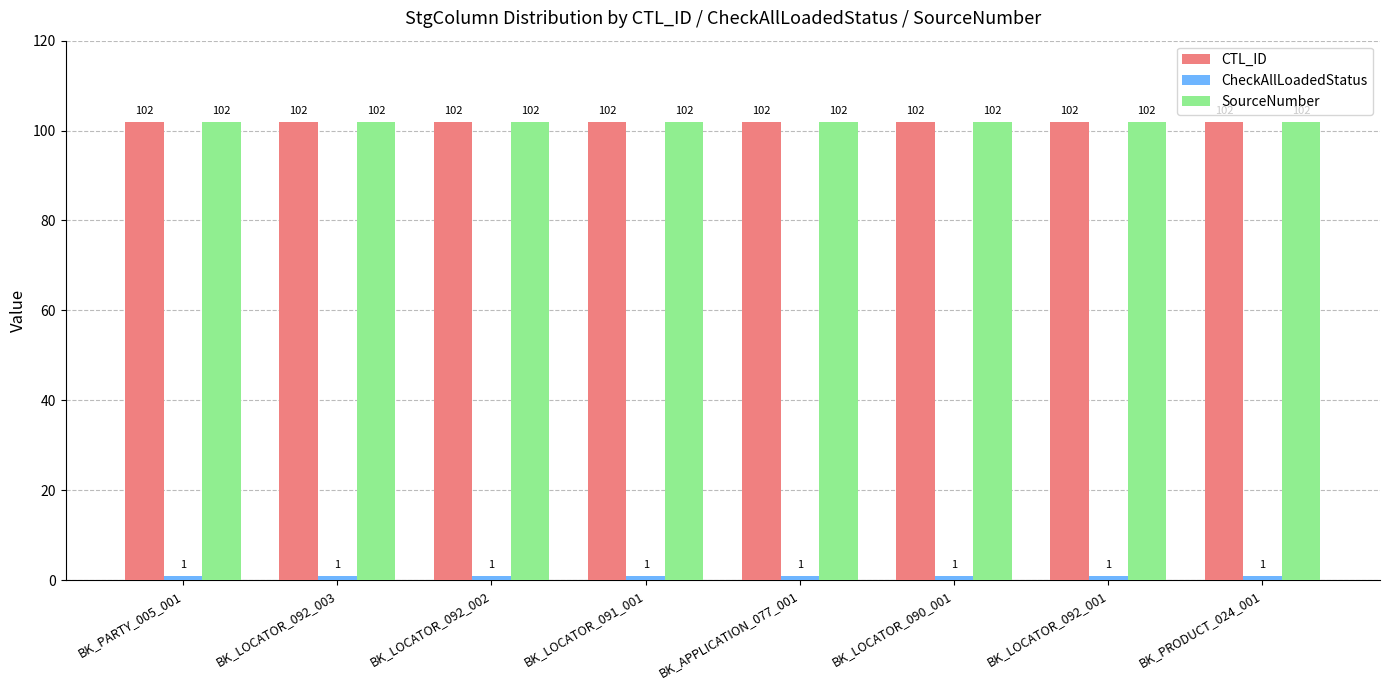

The value of CTL_ID at BK_PARTY_005_001 is 27. True or false?

False